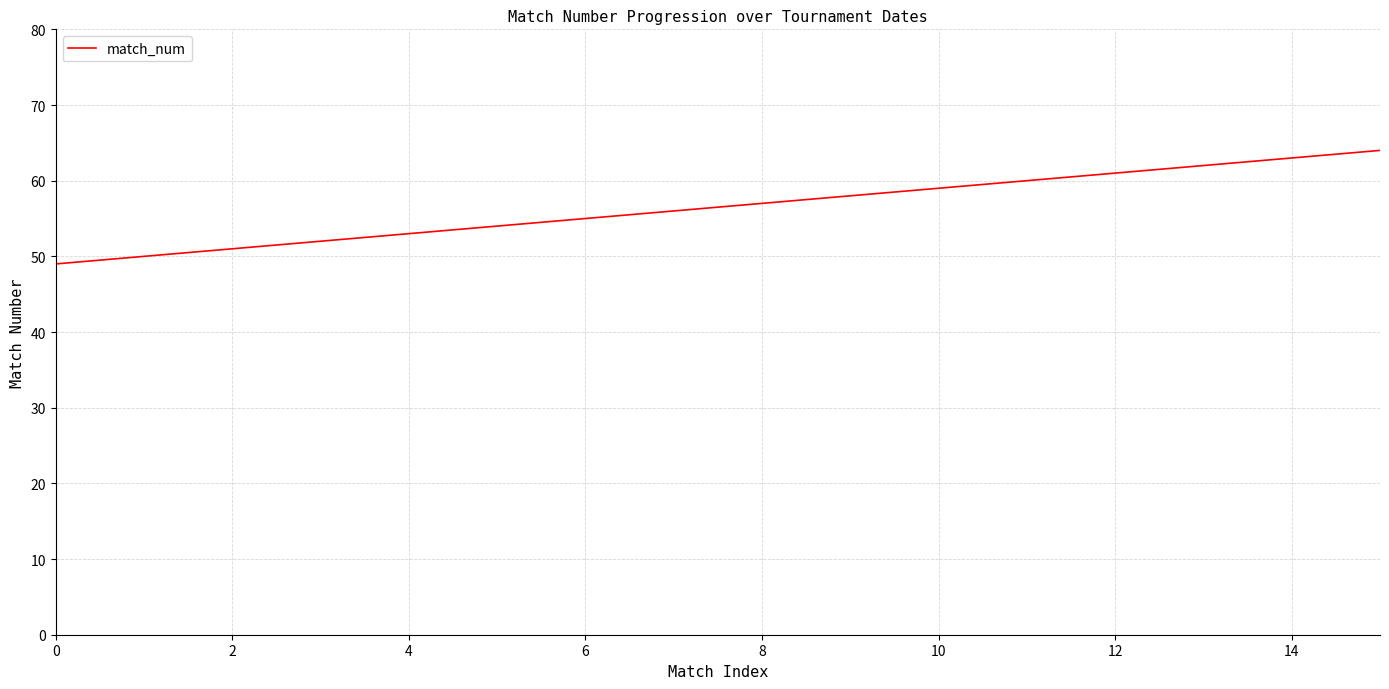

Reading left to right, extract all data points from this chart.

49	50	51	52	53	54	55	56	57	58	59	60	61	62	63	64